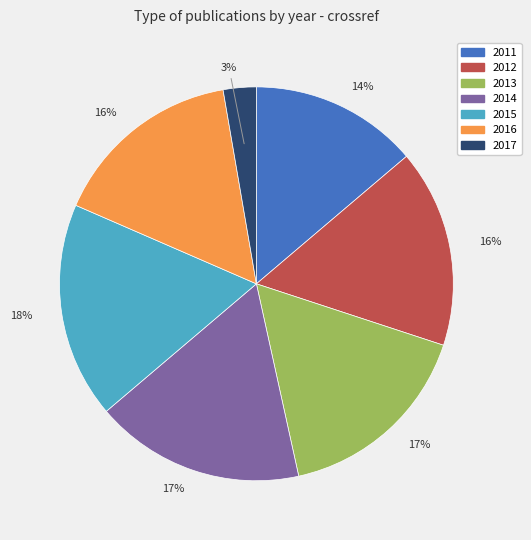

To the nearest percent, what percentage of the pie is 2014?

17%